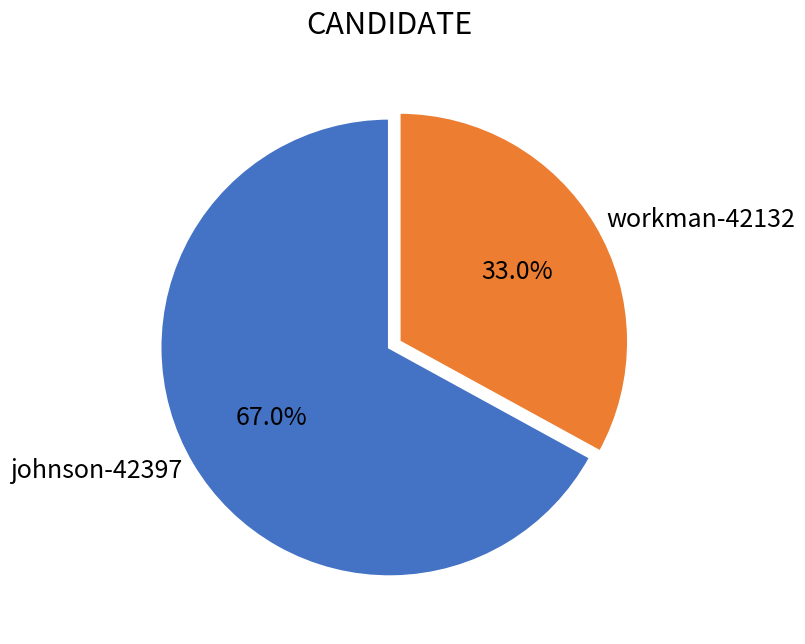

What is the majority slice?

johnson-42397